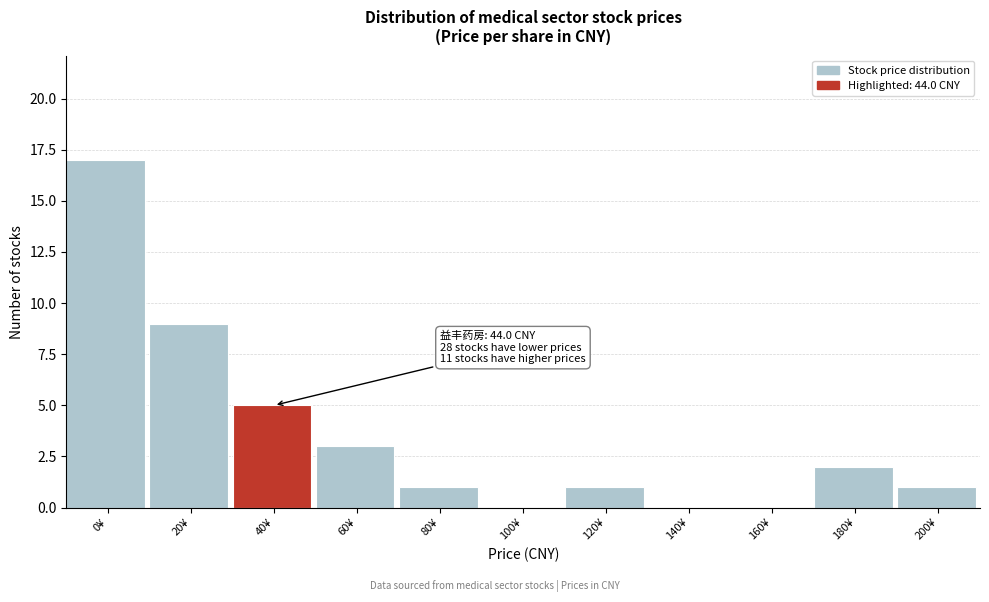

Reading right to left, what are all the values shown in this chart?

200¥=1	180¥=2	160¥=0	140¥=0	120¥=1	100¥=0	80¥=1	60¥=3	40¥=5	20¥=9	0¥=17